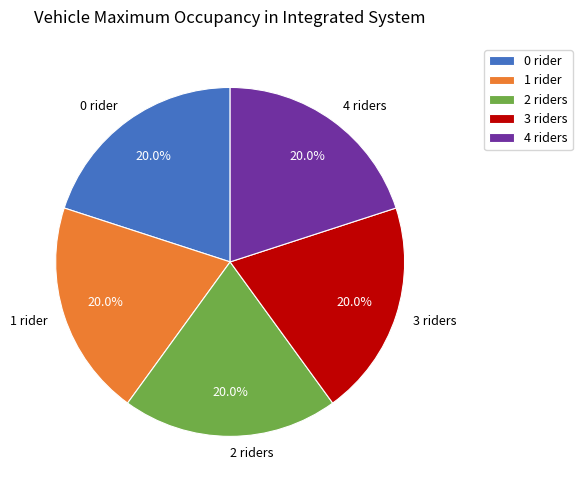

What portion of the pie excludes 0 rider?

80.0%